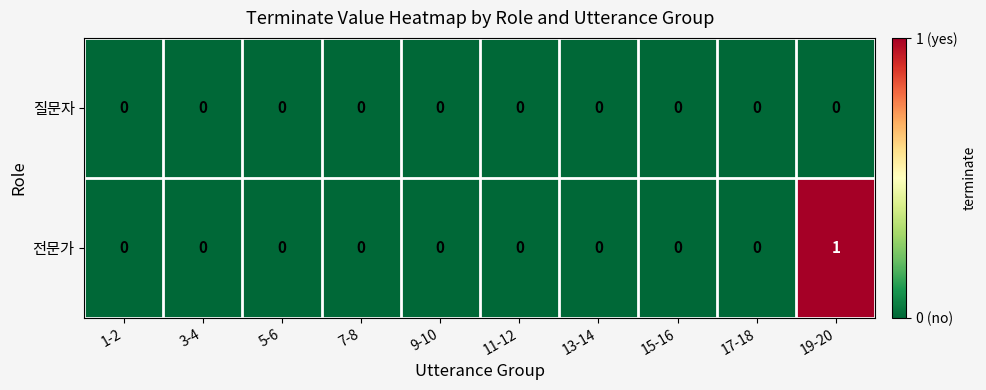

Reading left to right, list all the values displayed in this chart.

질문자: 1-2=0	3-4=0	5-6=0	7-8=0	9-10=0	11-12=0	13-14=0	15-16=0	17-18=0	19-20=0
전문가: 1-2=0	3-4=0	5-6=0	7-8=0	9-10=0	11-12=0	13-14=0	15-16=0	17-18=0	19-20=1